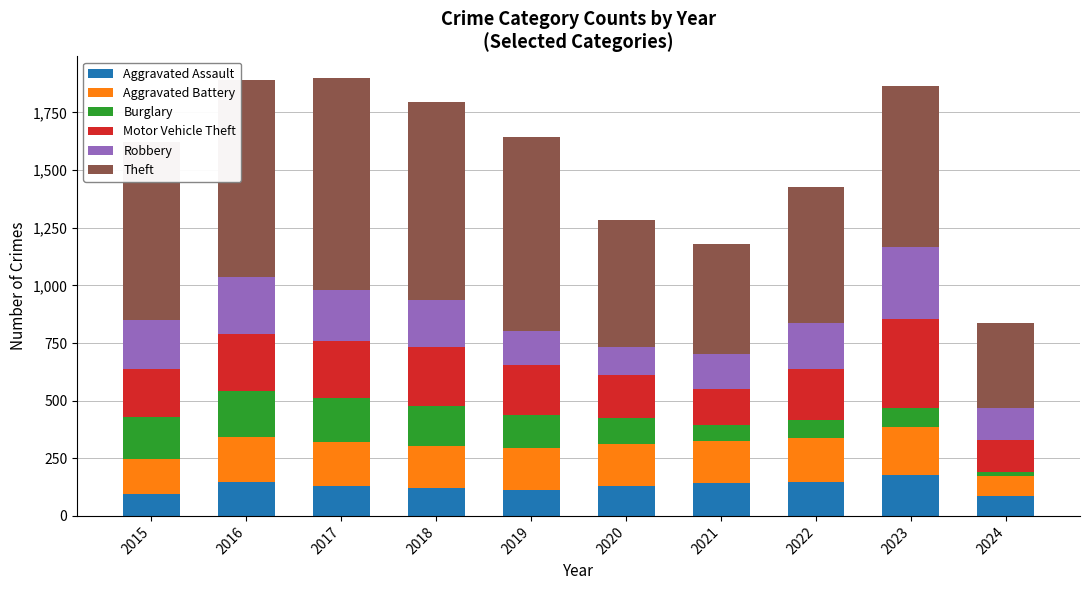

Is it true that Aggravated Assault equals 60 at 2021?

False